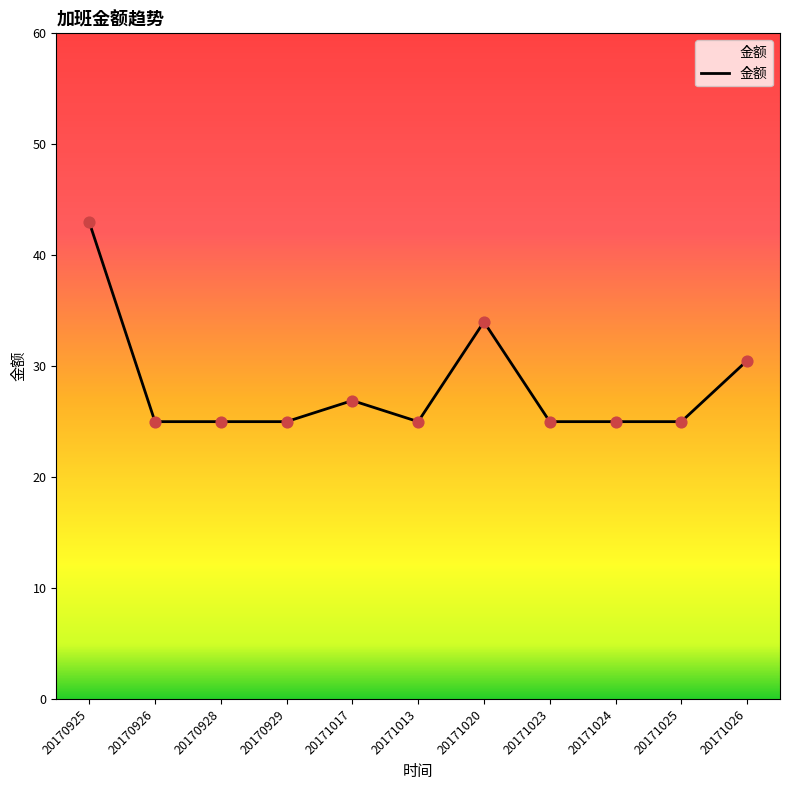

Which has a higher value, 20171020 or 20171026?

20171020